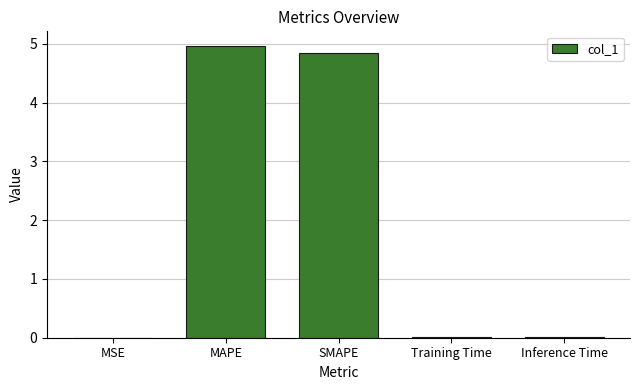

At which category does the chart reach its peak across all series?

MAPE